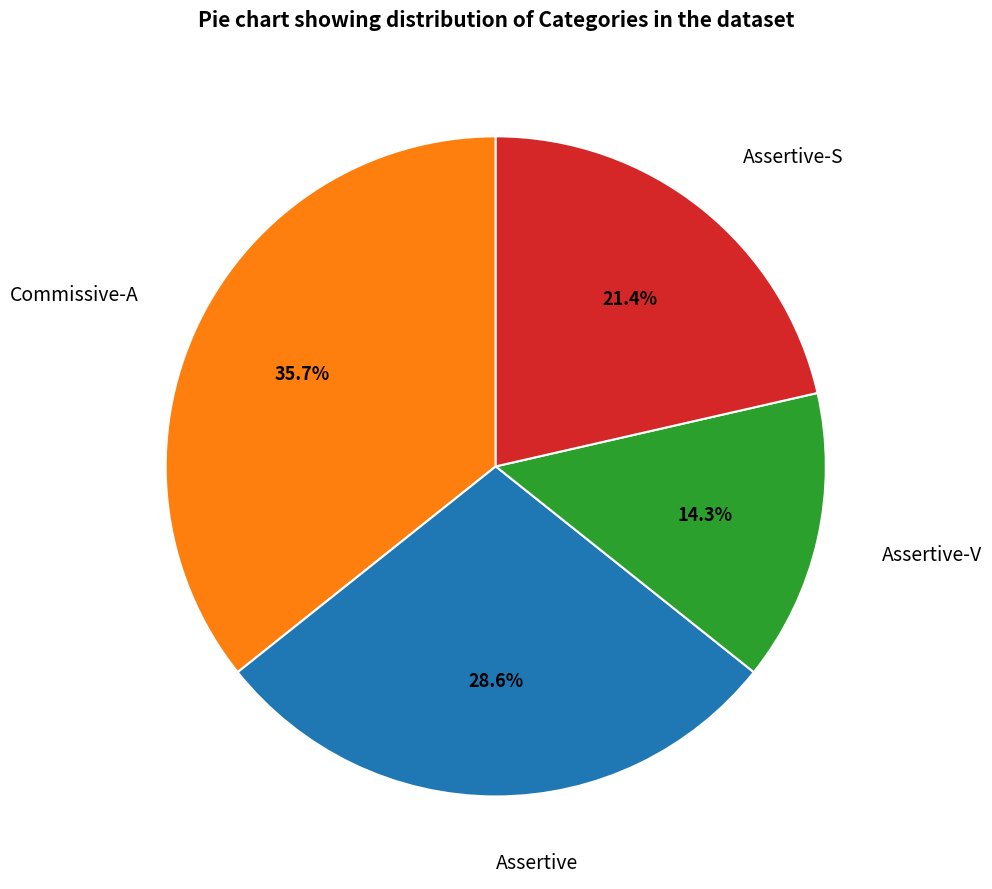

What is the ratio of the value at Assertive to the value at Assertive-V?

2.0